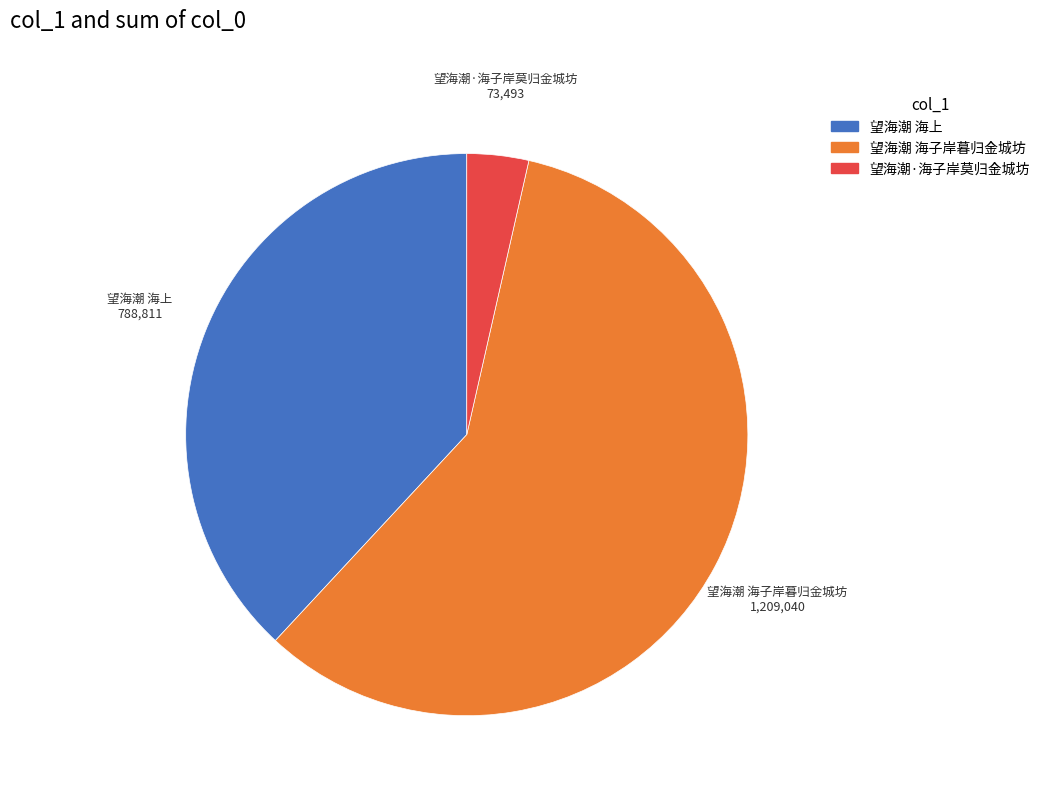

Rank the categories by value from highest to lowest.

望海潮 海子岸暮归金城坊, 望海潮 海上, 望海潮·海子岸莫归金城坊